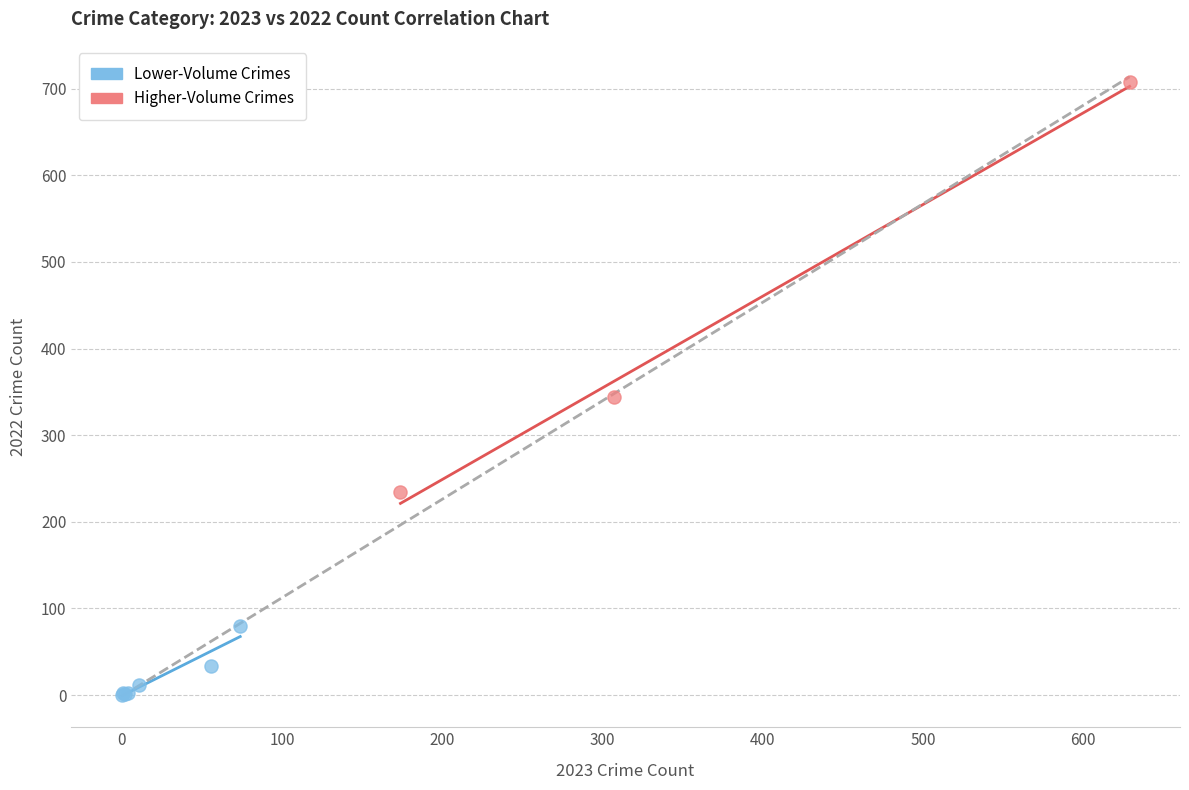

What are all the series names shown in the legend?

Lower-Volume Crimes, Higher-Volume Crimes